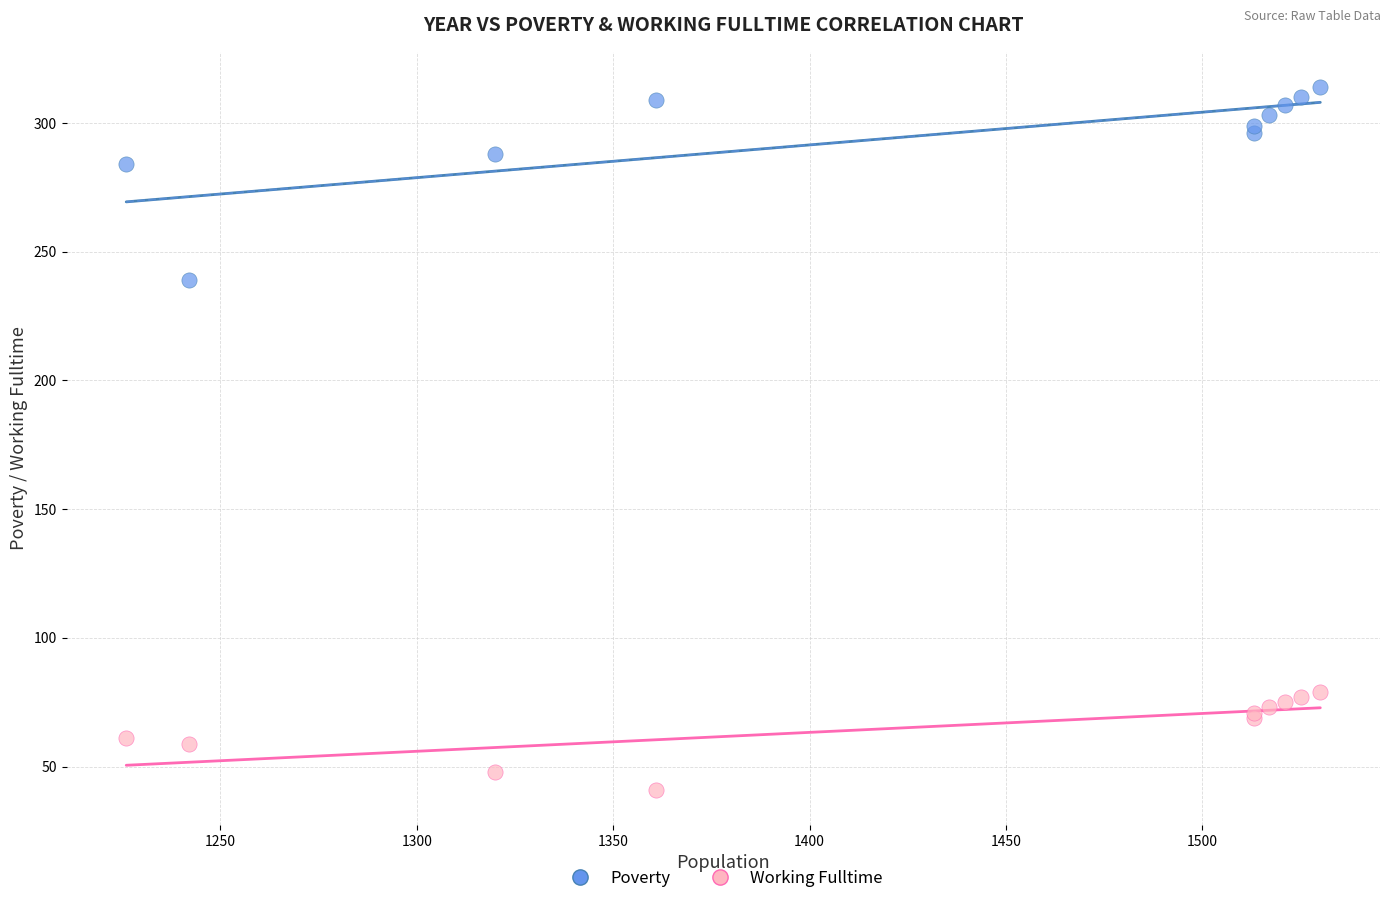

Which series contains the lowest Y value?

Working Fulltime